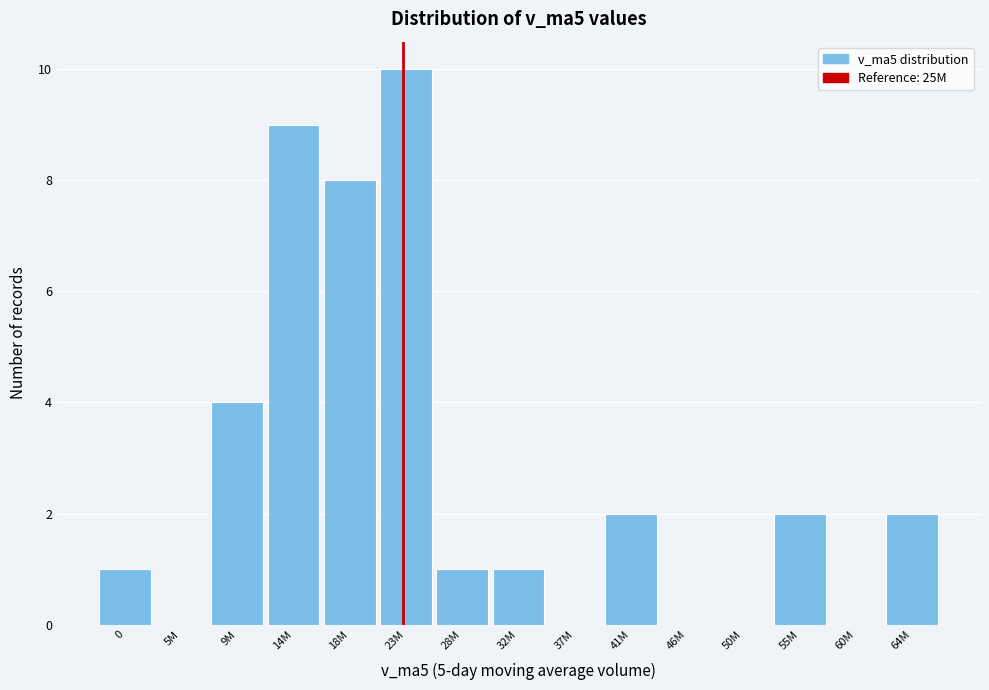

Reading left to right, list all the values displayed in this chart.

0=1	5M=0	9M=4	14M=9	18M=8	23M=10	28M=1	32M=1	37M=0	41M=2	46M=0	50M=0	55M=2	60M=0	64M=2